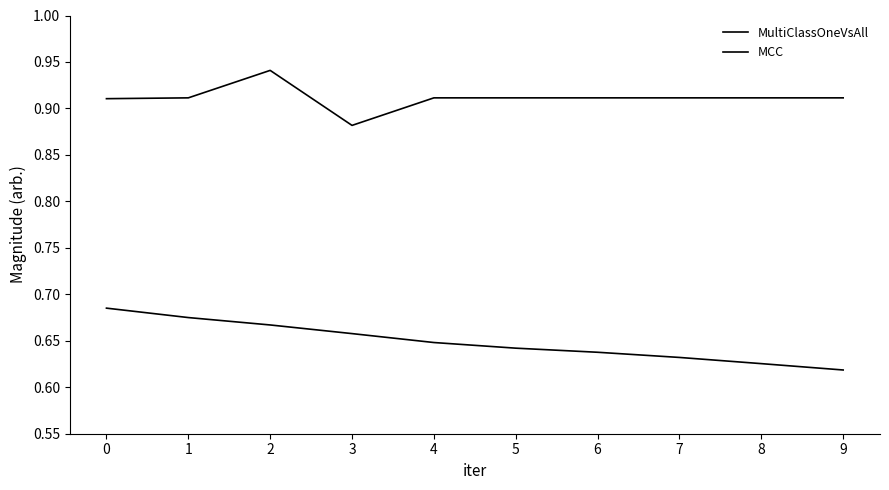

How many lines are shown in the chart?

2